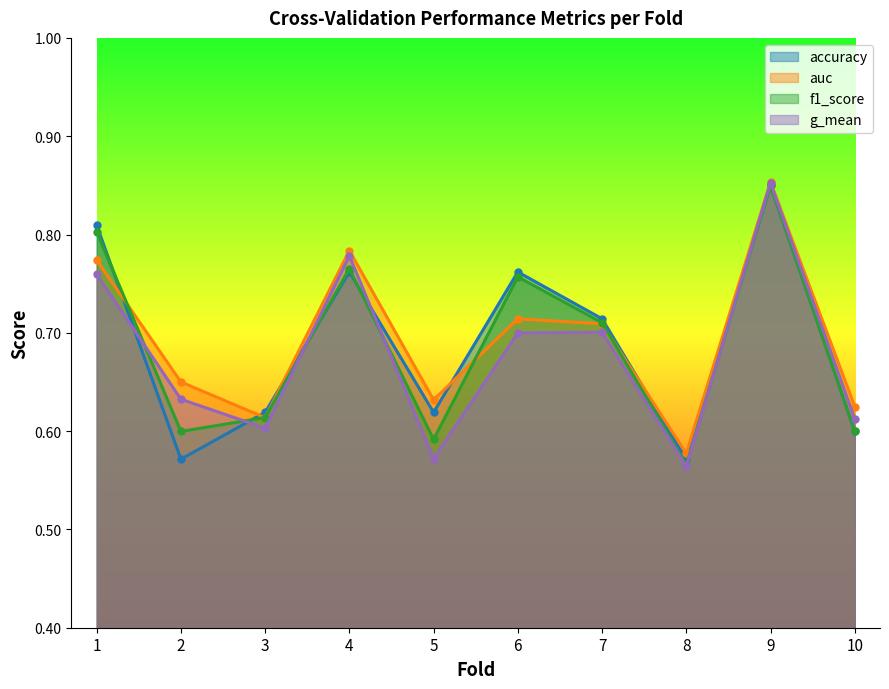

True or false: g_mean and auc cross at least once.

False